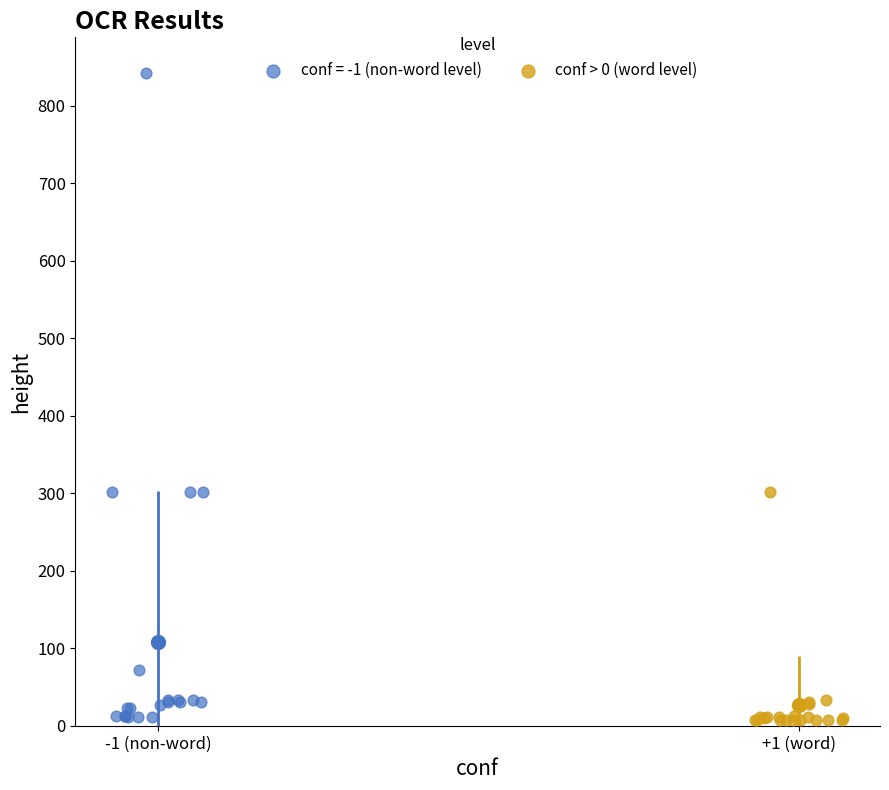

Which series reaches the maximum Y coordinate?

conf = -1 (non-word level)